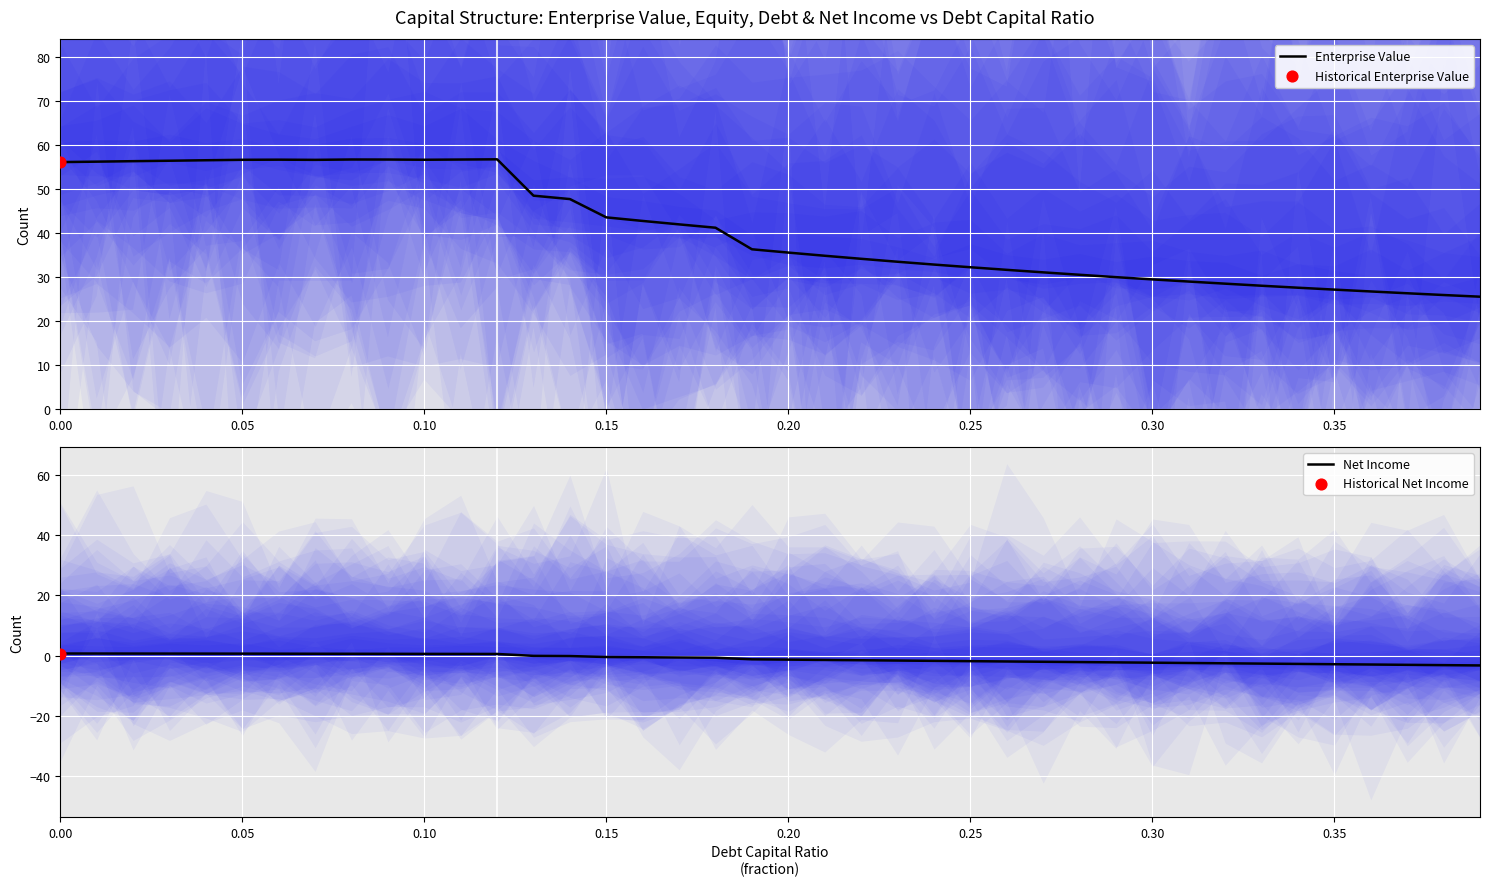

What is the minimum value for Enterprise Value?

25.5